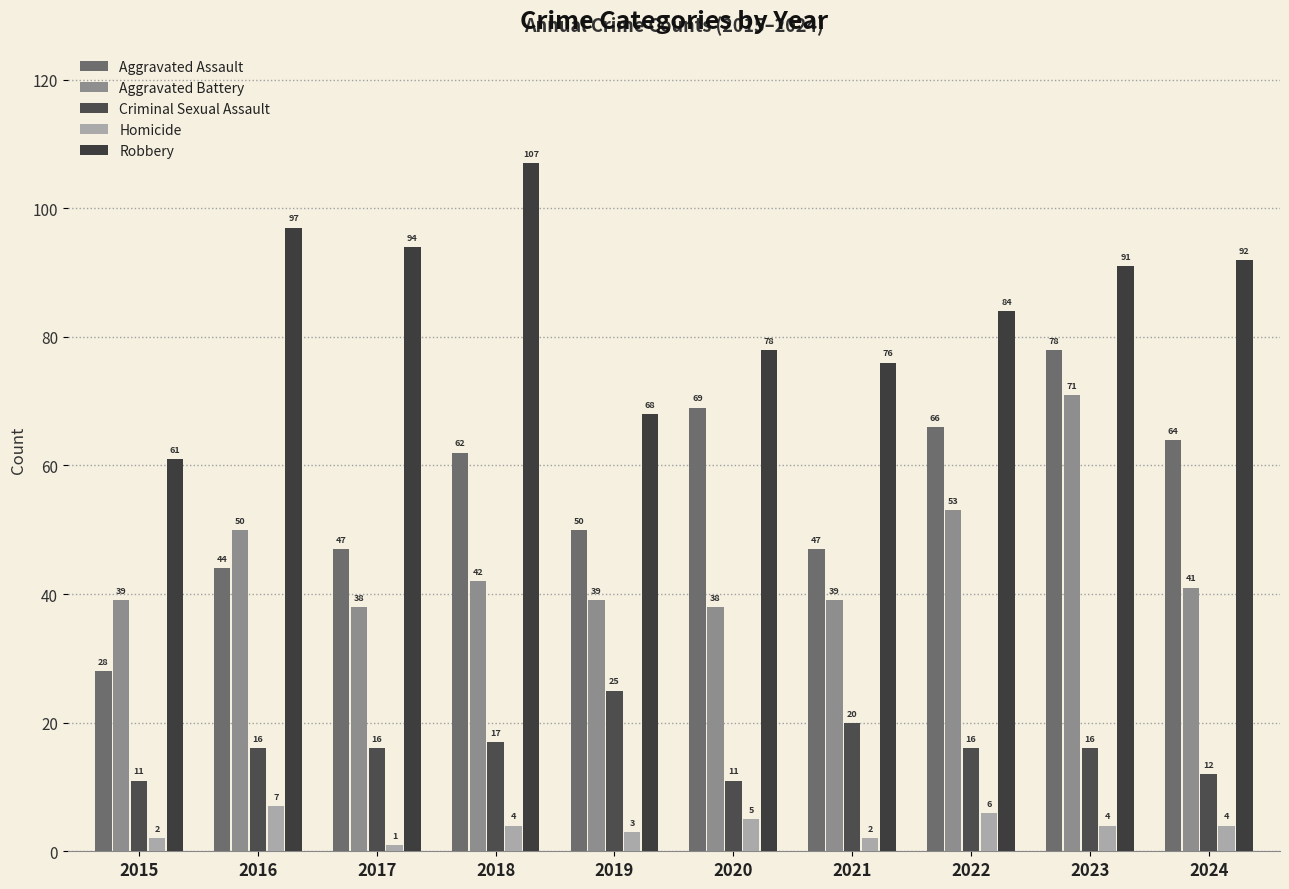

Is it true that Robbery equals 84 at 2022?

True